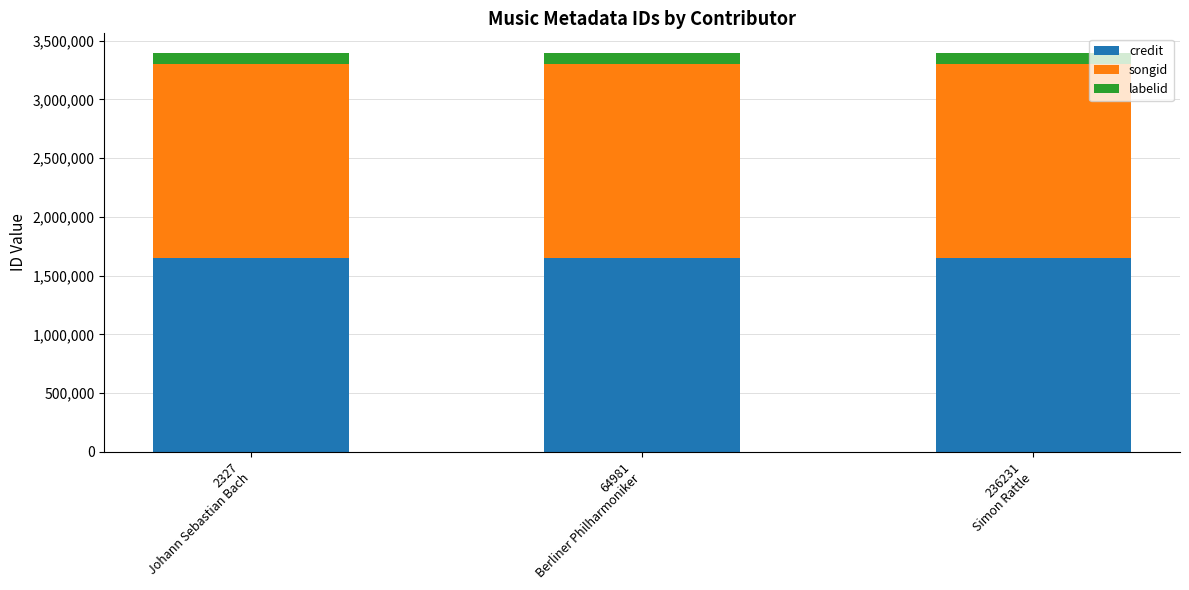

What is the minimum value for credit?

1649476